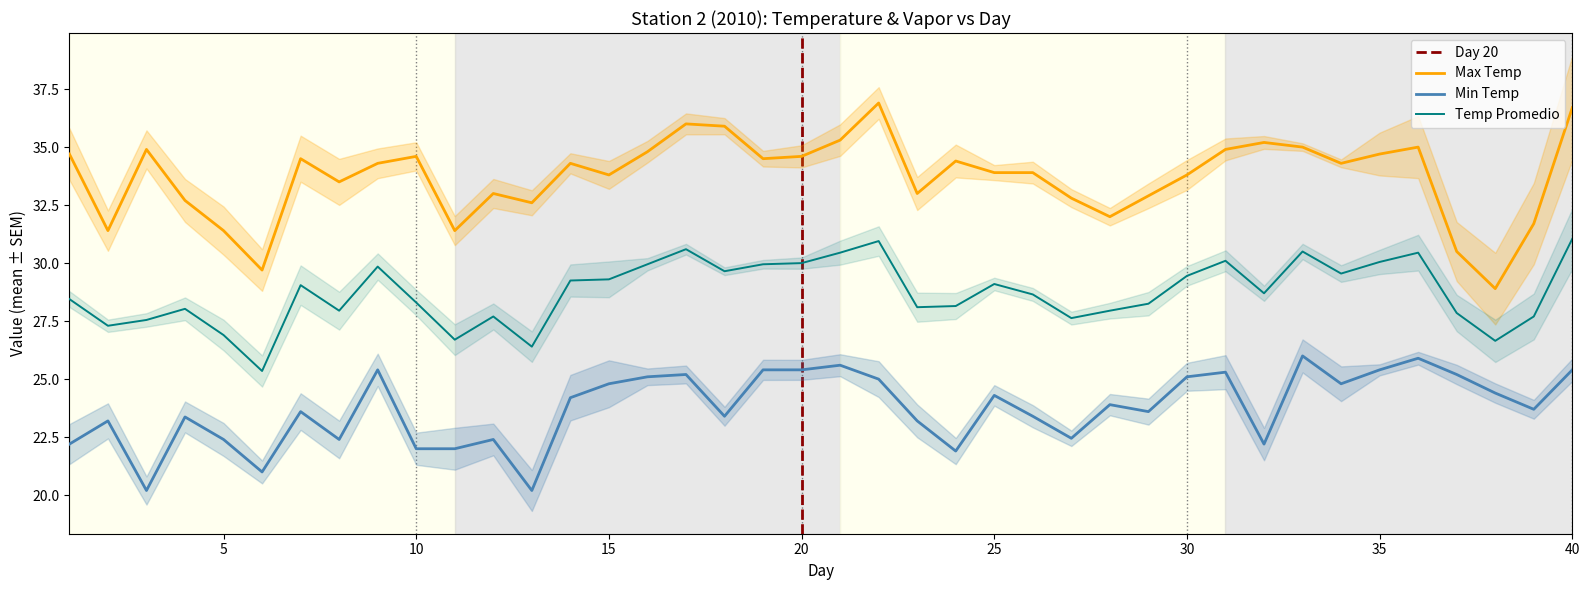

The Max Temp series shows 33.9 at 25. True or false?

True